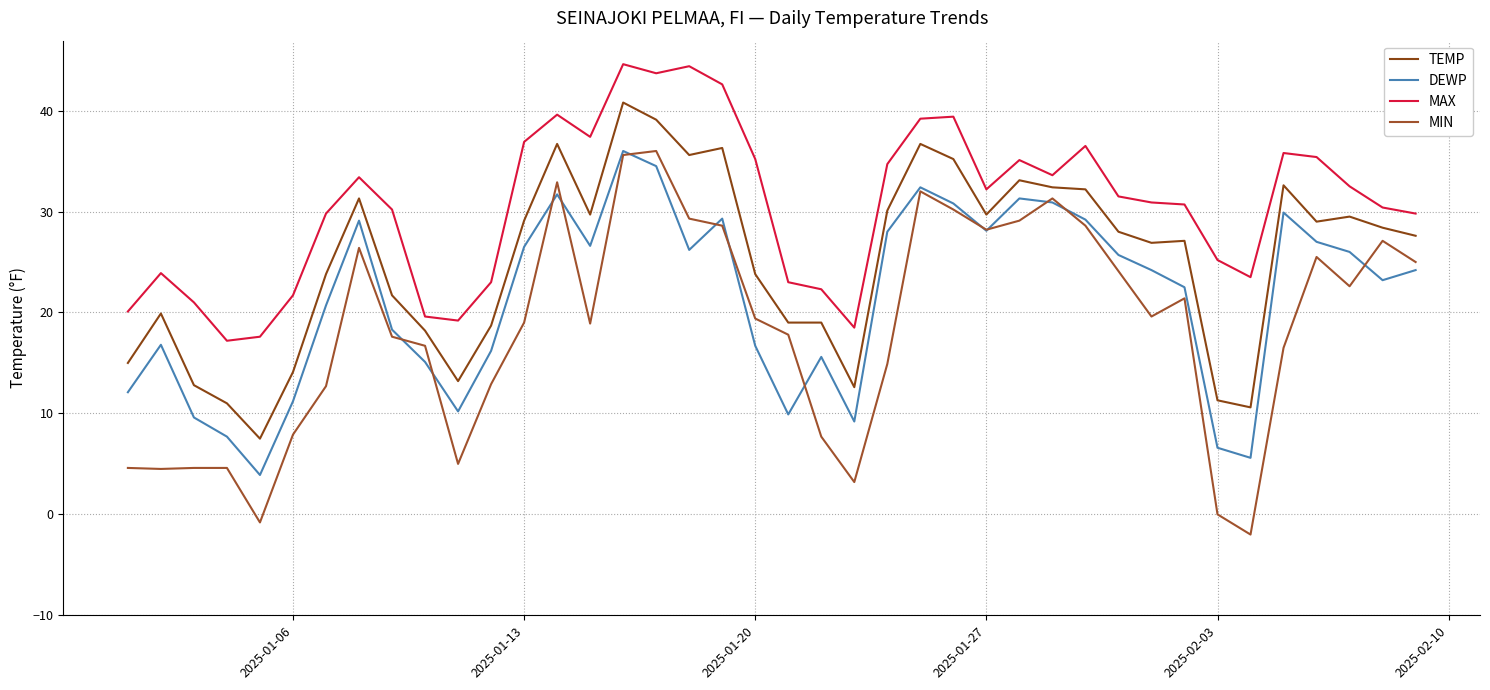

List the series in order of their peak value, lowest first.

DEWP, MIN, TEMP, MAX